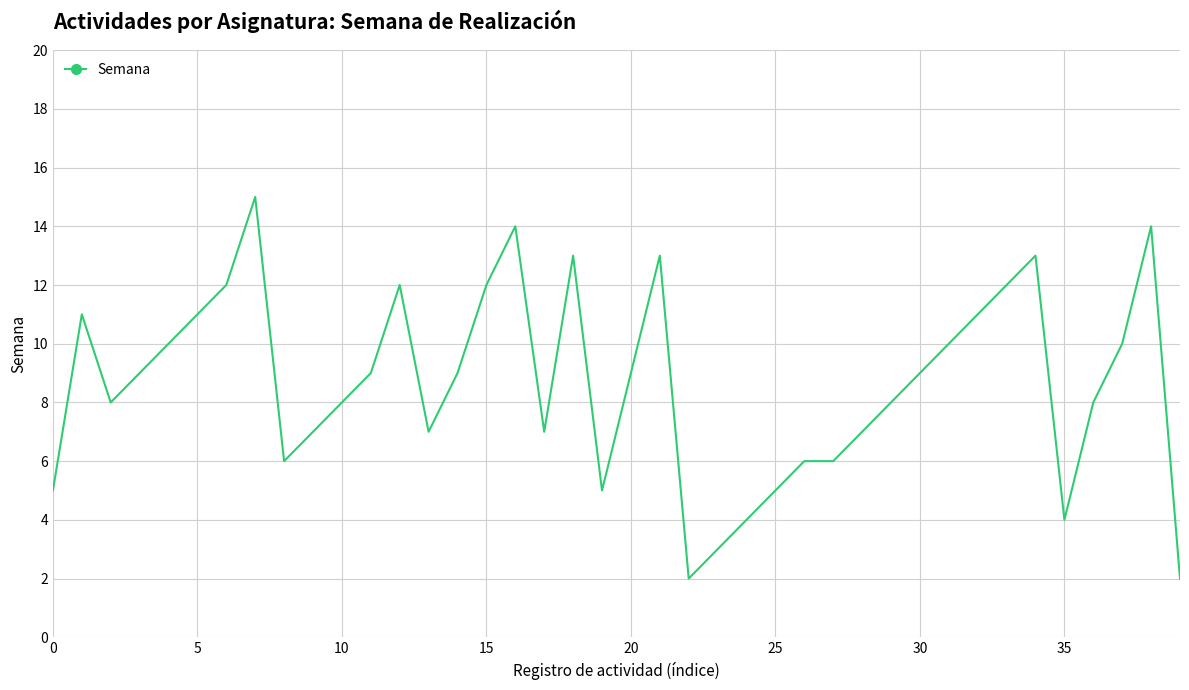

What is the smallest value displayed?

2